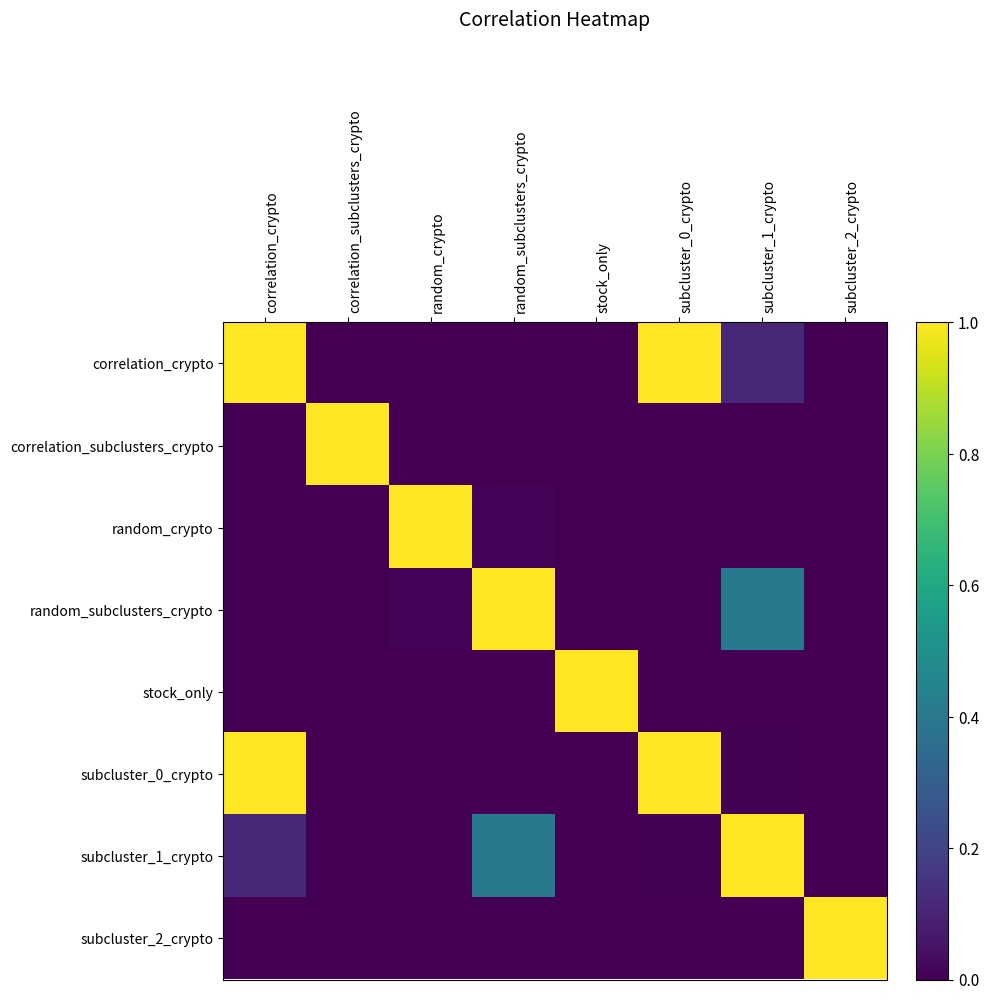

At which category is the sum across all series the highest?

correlation_crypto